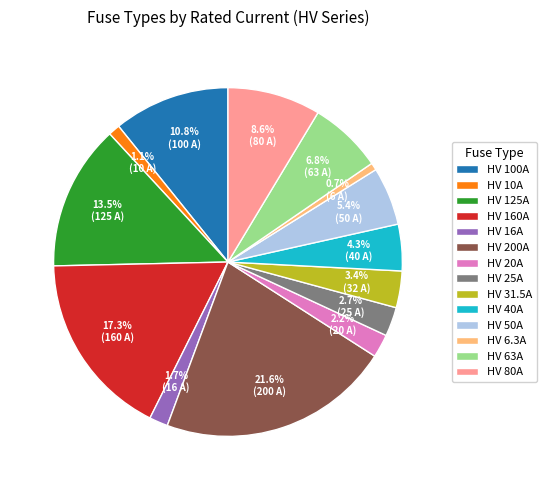

Is the sum of HV 10A and HV 16A greater than half?

No